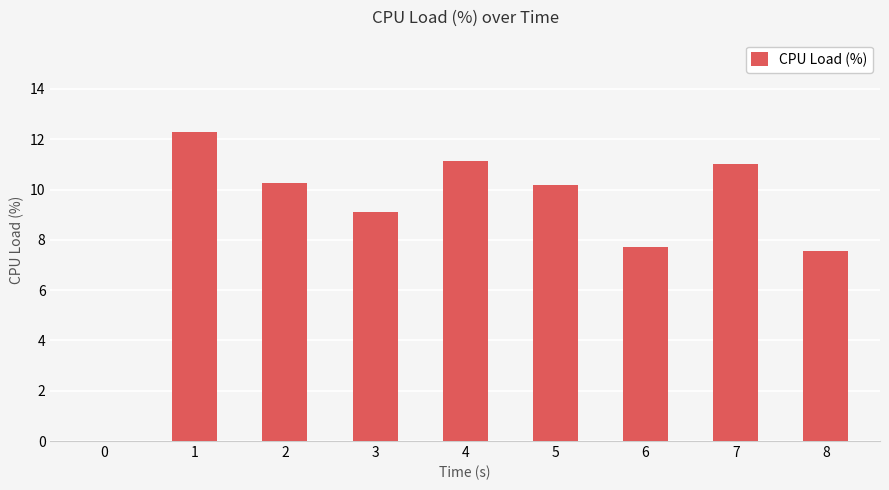

What is the sum of all values?

79.2